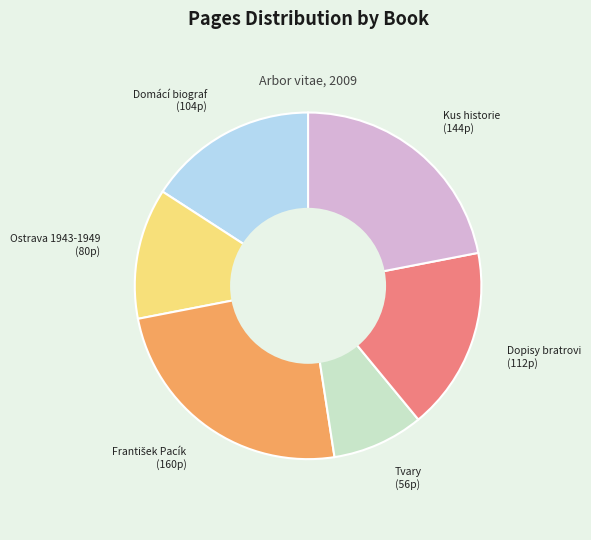

What is the smallest slice in the pie chart?

Tvary